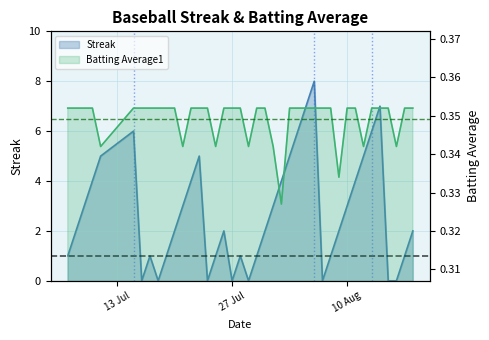

What is the average value of the Batting Average1 series?

0.3